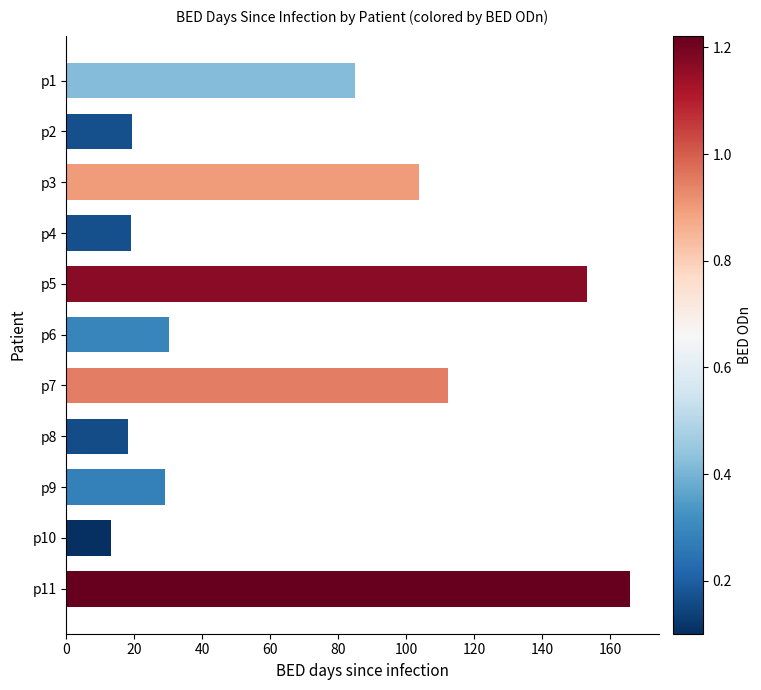

Is it true that the value at p8 is 24.6?

False